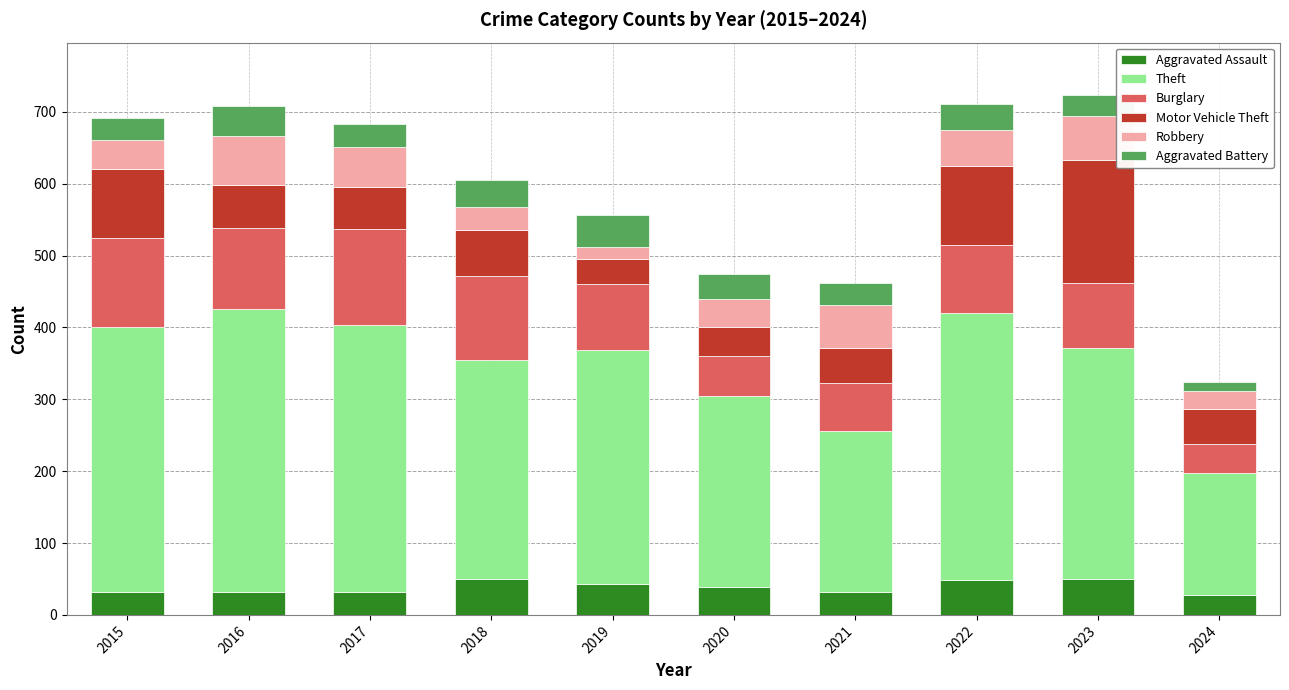

What is the total value across all series at 2023?

724